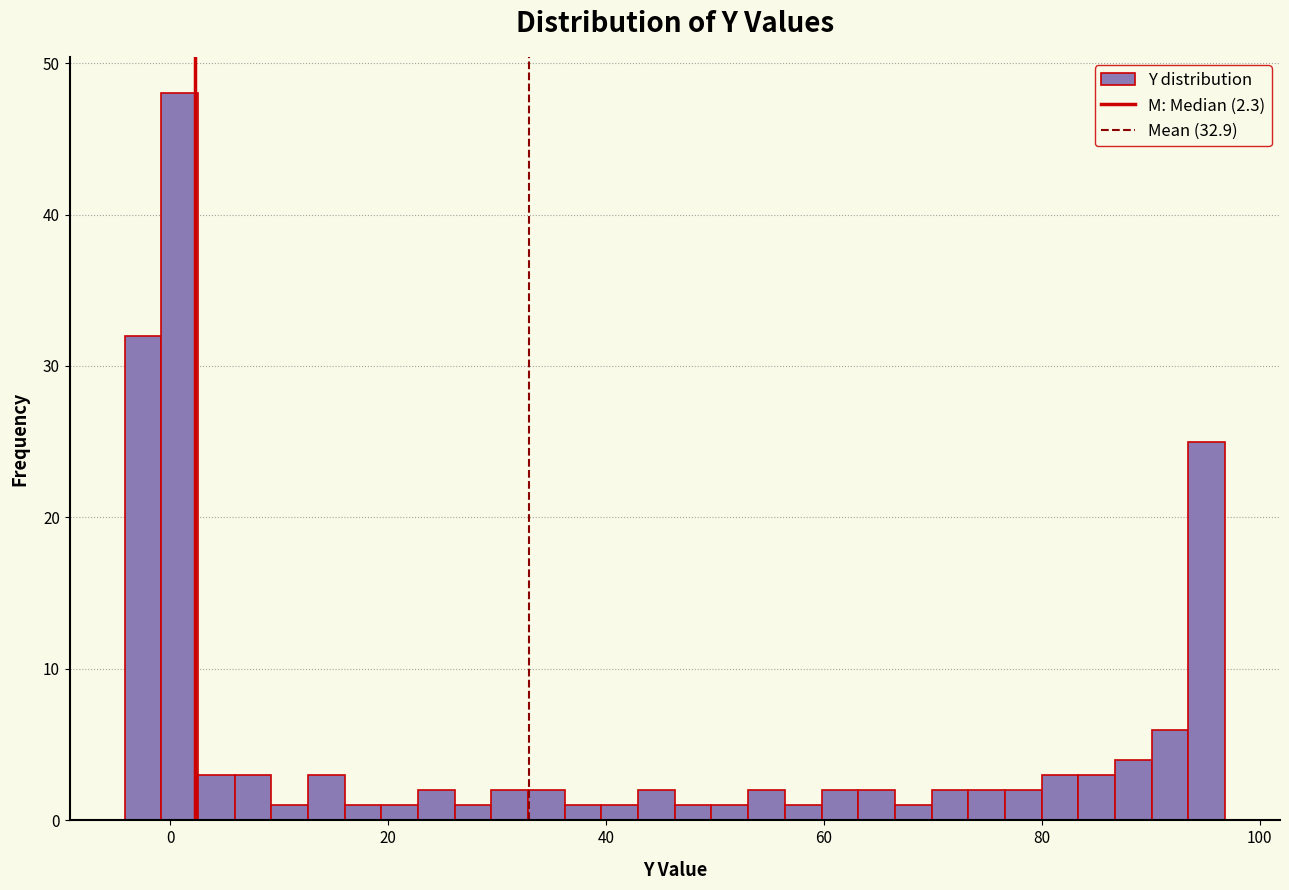

Around what value on the x-axis is the tallest bar? Give the approximate position of its centre, as read against the axis.

0